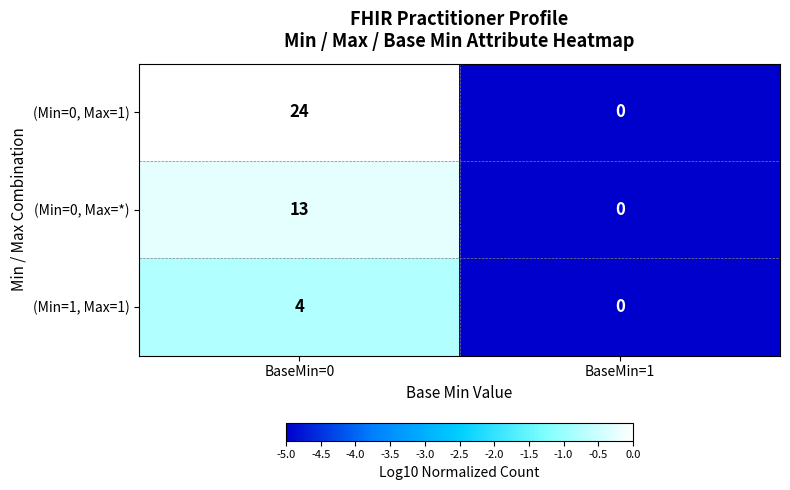

Is it true that (Min=0, Max=1) equals 0 at BaseMin=1?

True